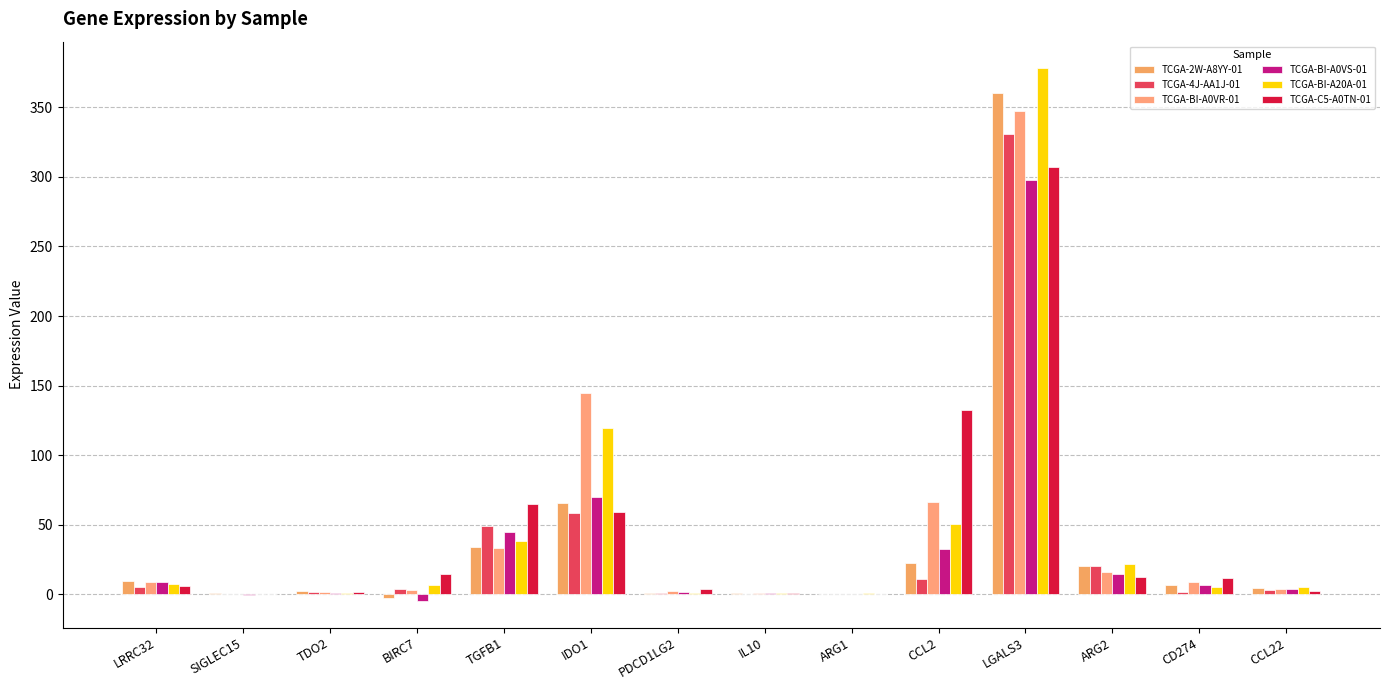

What is the minimum value for TCGA-BI-A0VR-01?

0.2